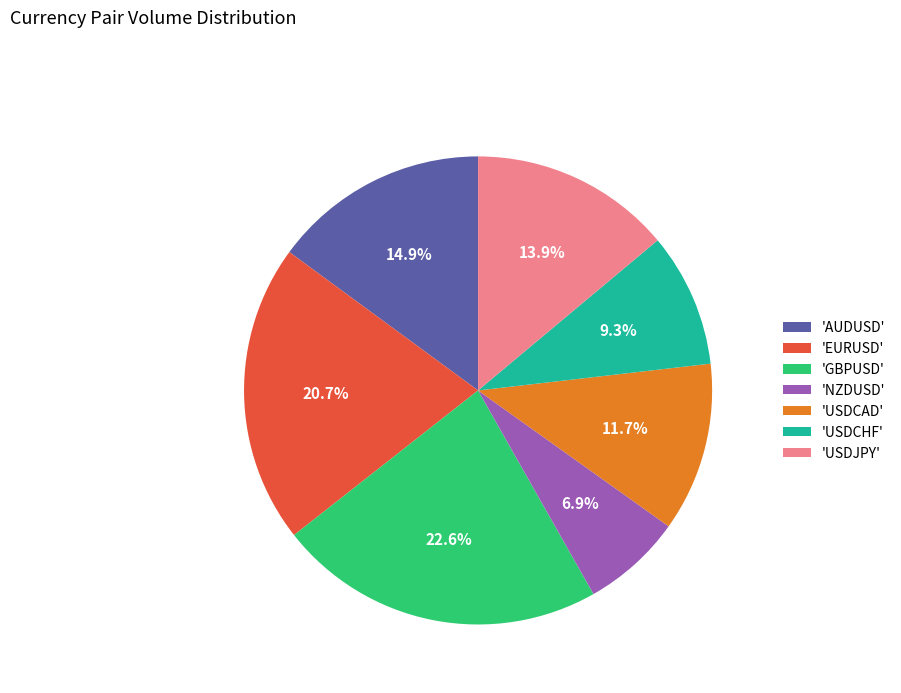

What percentage is NOT represented by 'NZDUSD'?

93.1%